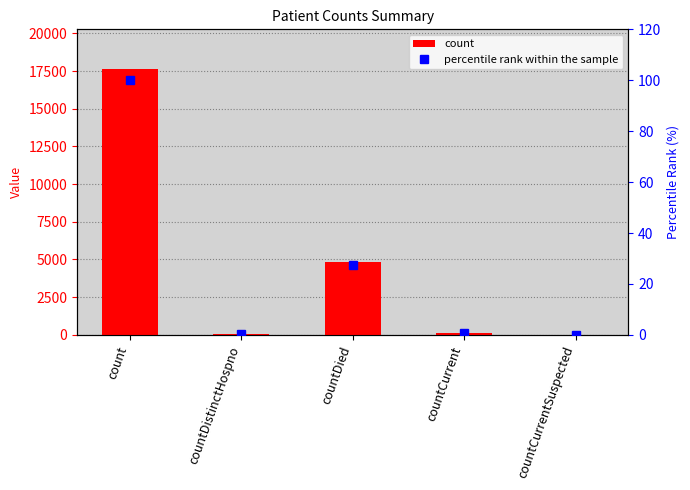

Which series has the largest total across all categories?

count